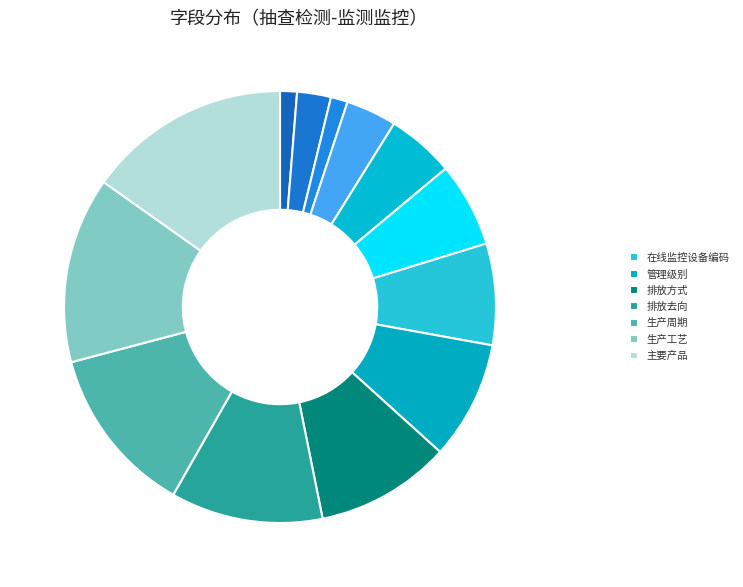

Count the number of slices in the pie.

13